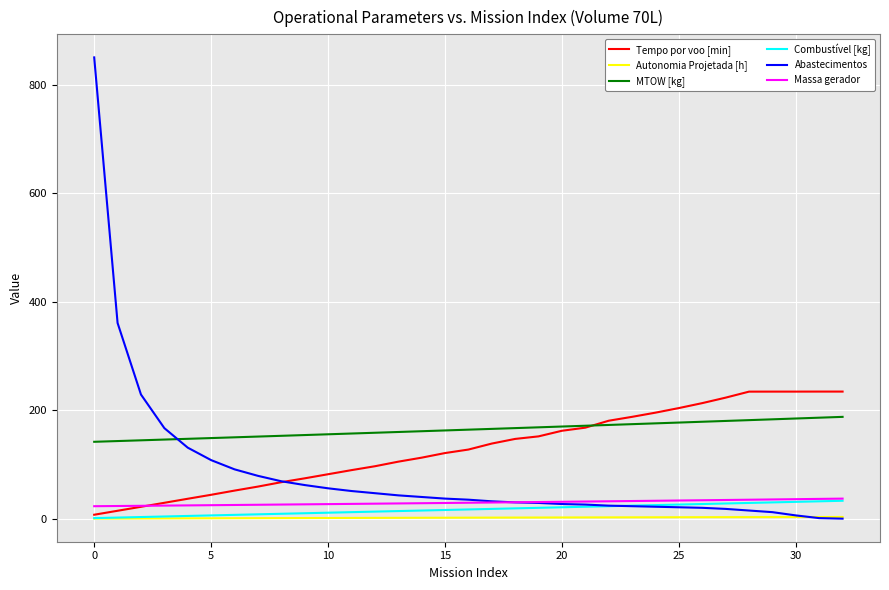

What is the lowest value of the MTOW [kg] series?

141.8